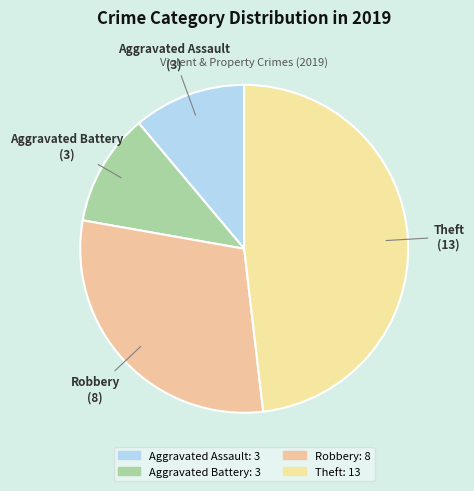

What percentage do Theft and Robbery together represent?

77.8%